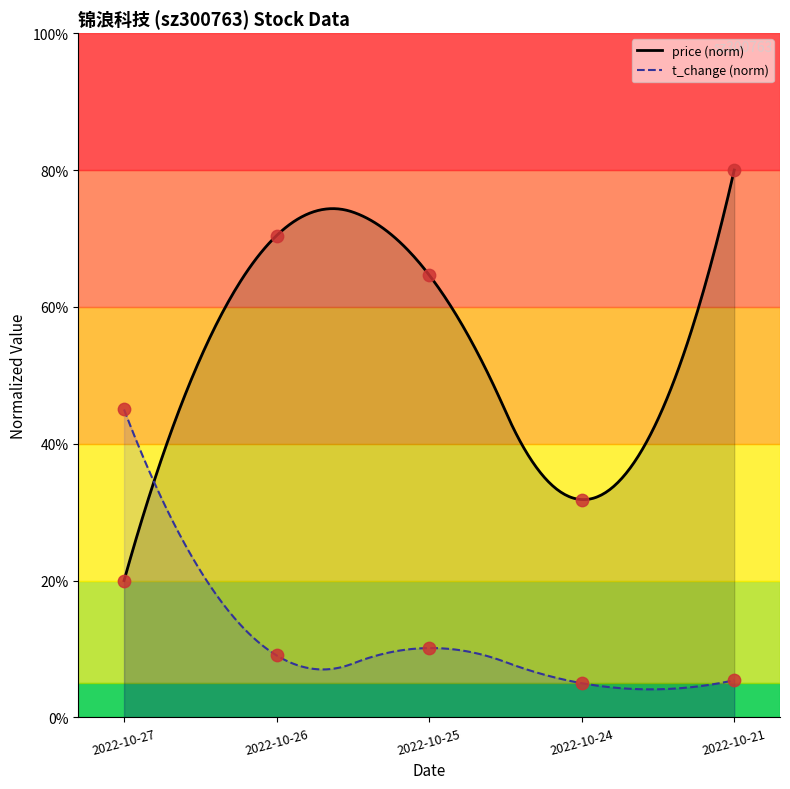

Which series contains the highest Y value?

price